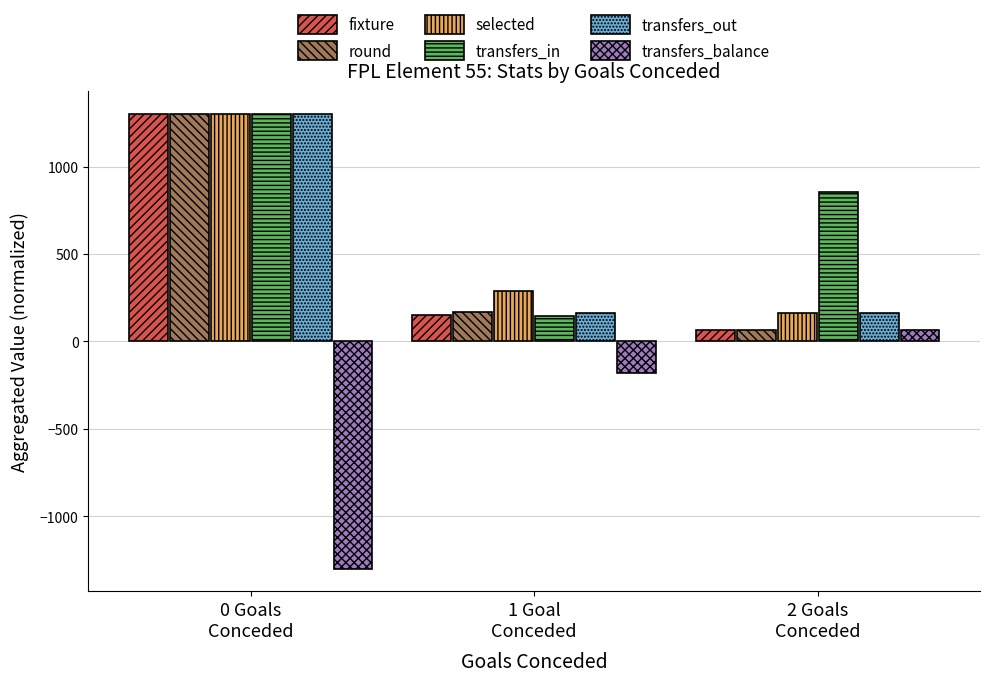

How many series are shown in this chart?

6